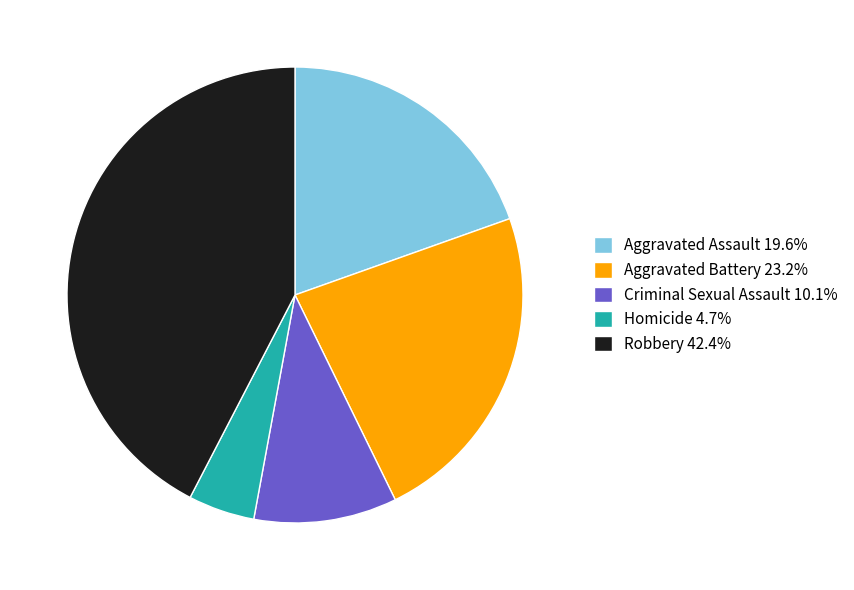

Does Robbery represent more than half of the total?

No